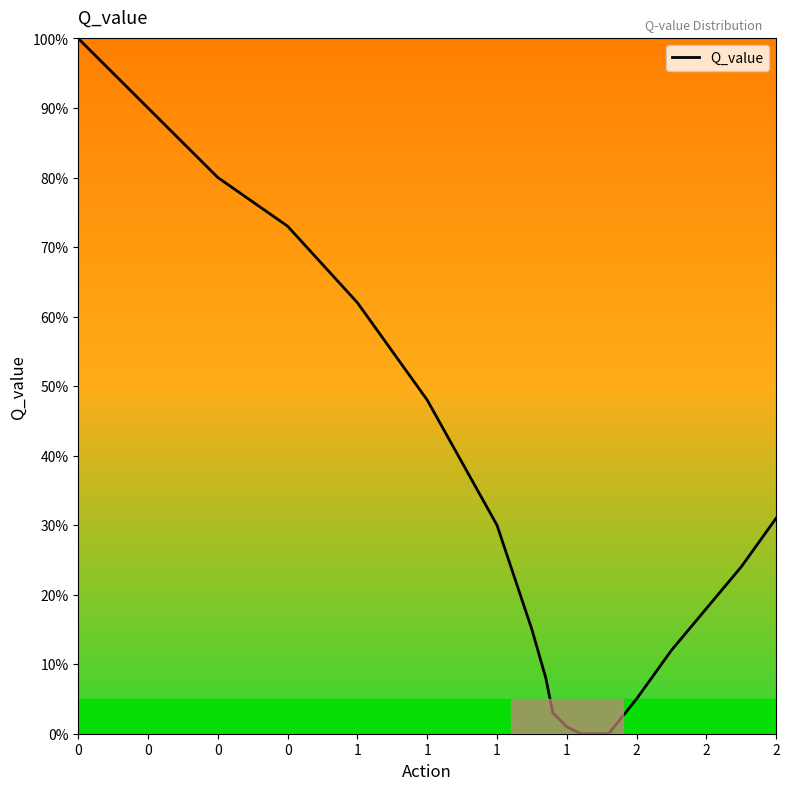

What is the difference between the maximum and minimum values?

100